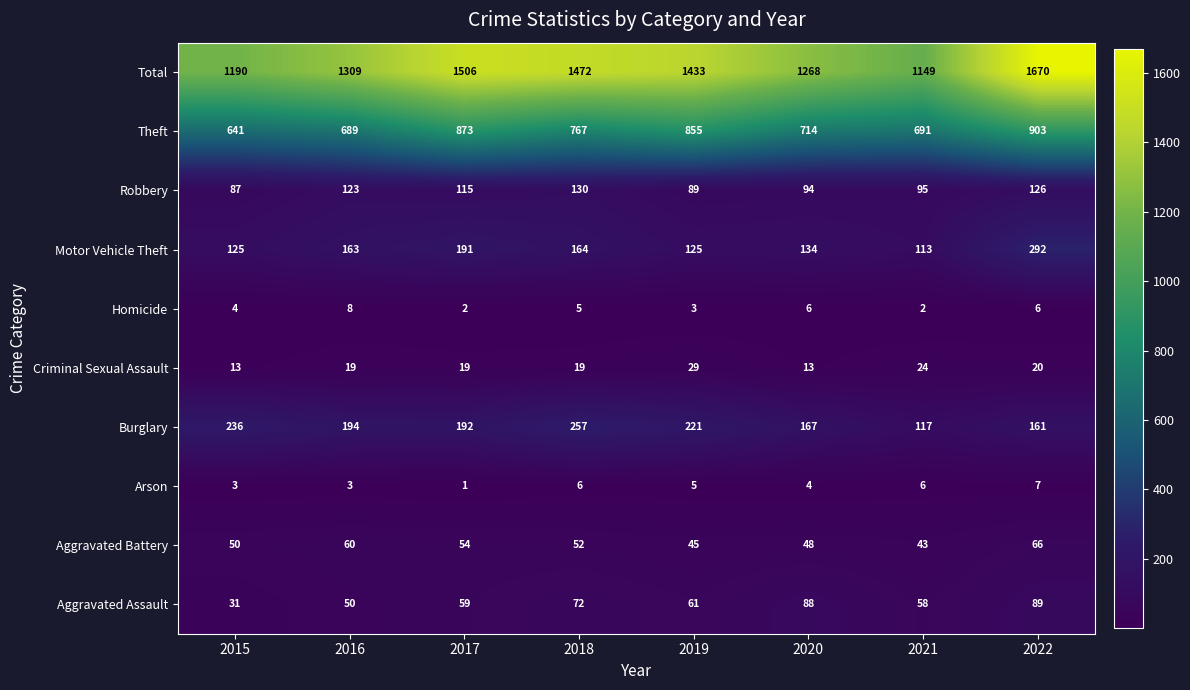

At which label does Aggravated Assault first exceed 61?

2018